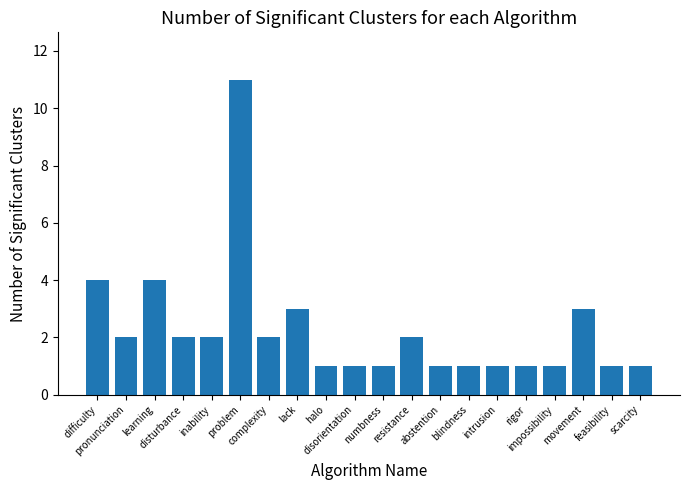

What is the difference between the values at disorientation and problem?

10